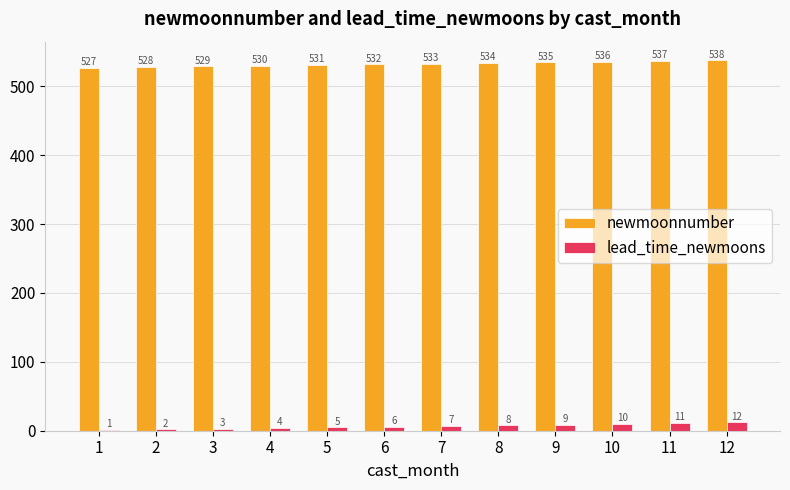

What value does the lead_time_newmoons series have at 3?

3